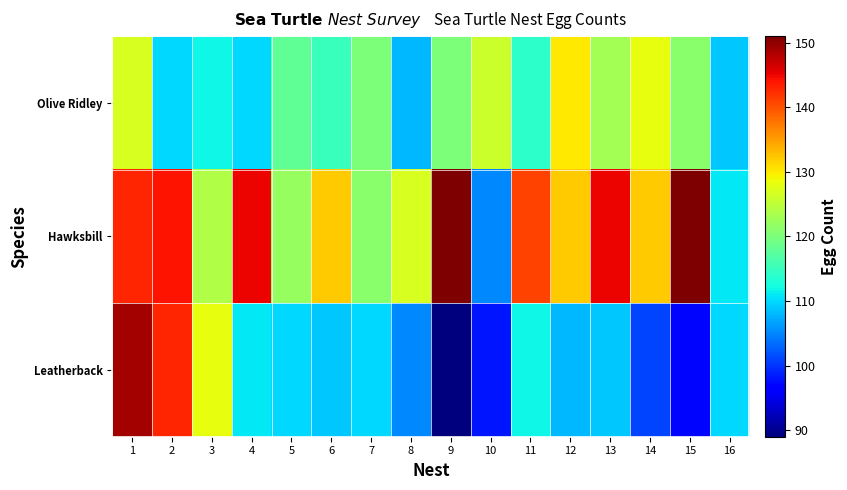

What is the minimum value shown in the chart?

89